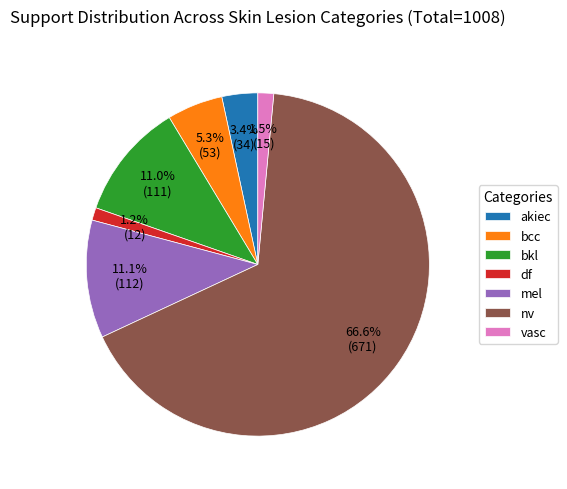

What percentage is NOT represented by df?

98.8%